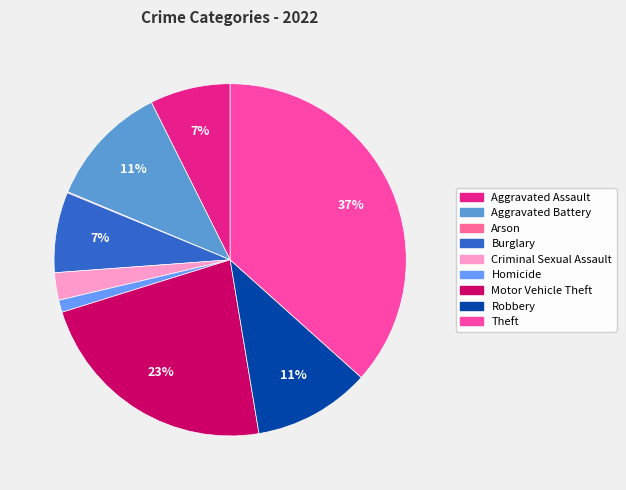

Is there any slice that represents more than half of the pie?

No